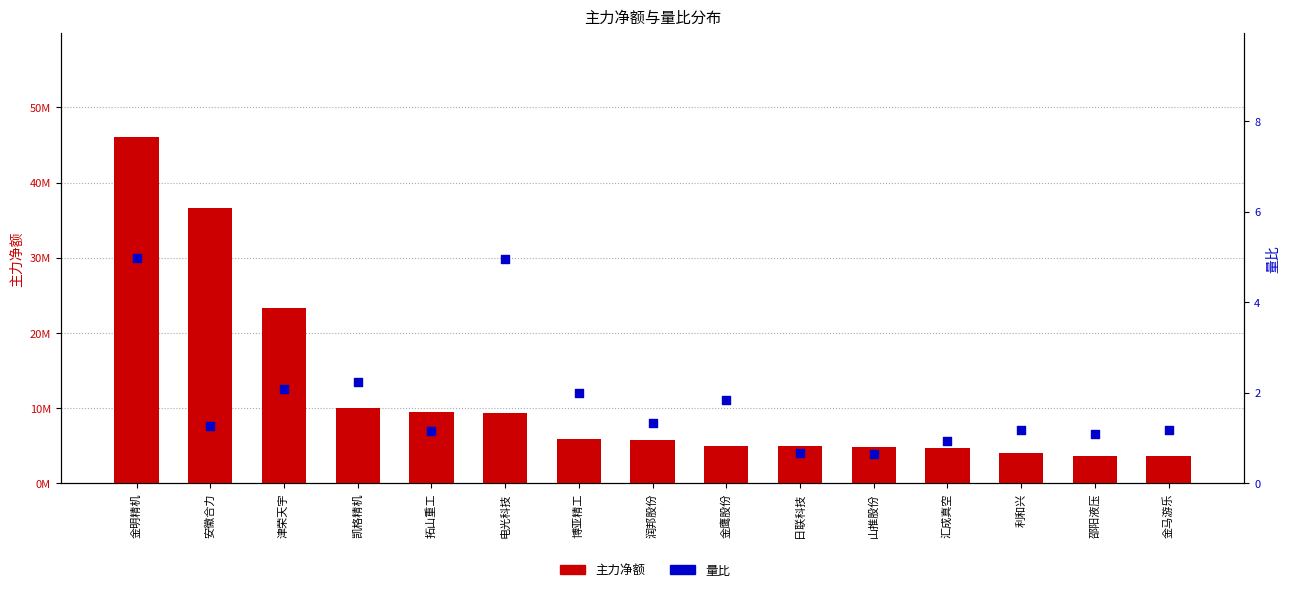

Which series has the widest spread of Y values?

主力净额